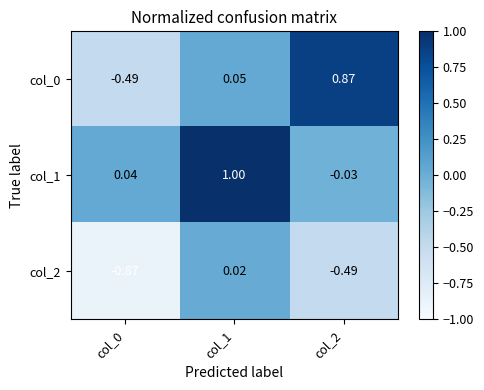

Which series has the largest total across all categories?

col_1